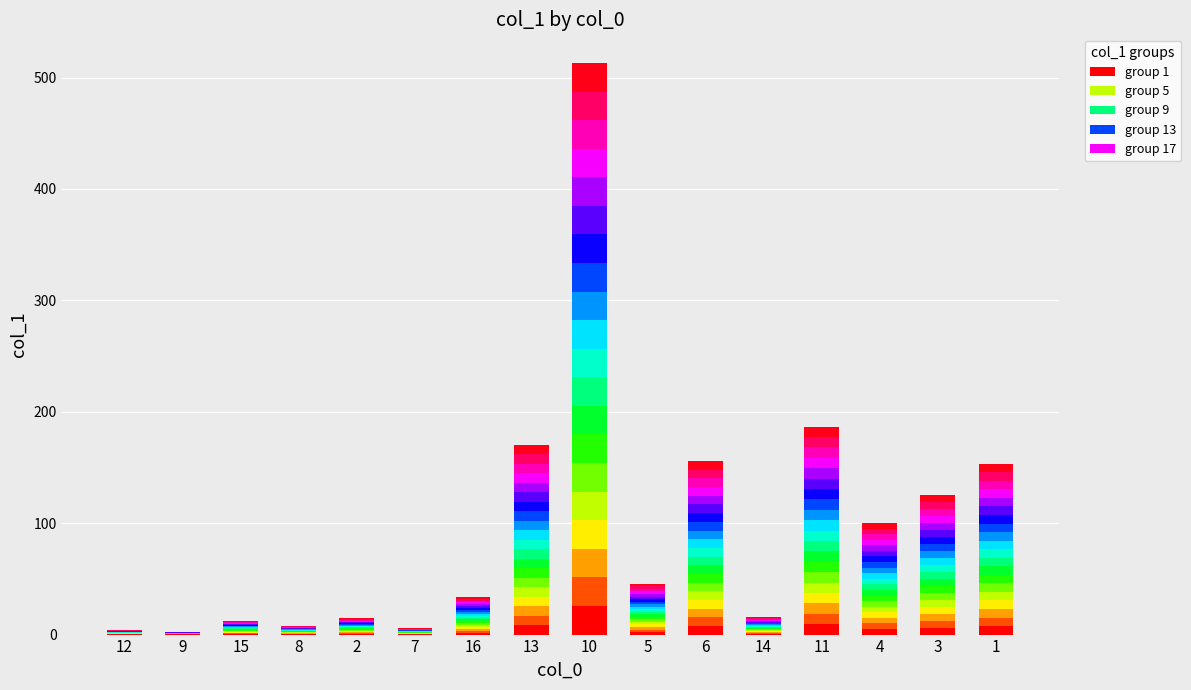

Rank the categories by value from highest to lowest.

10, 11, 13, 6, 1, 3, 4, 5, 16, 14, 2, 15, 8, 7, 12, 9